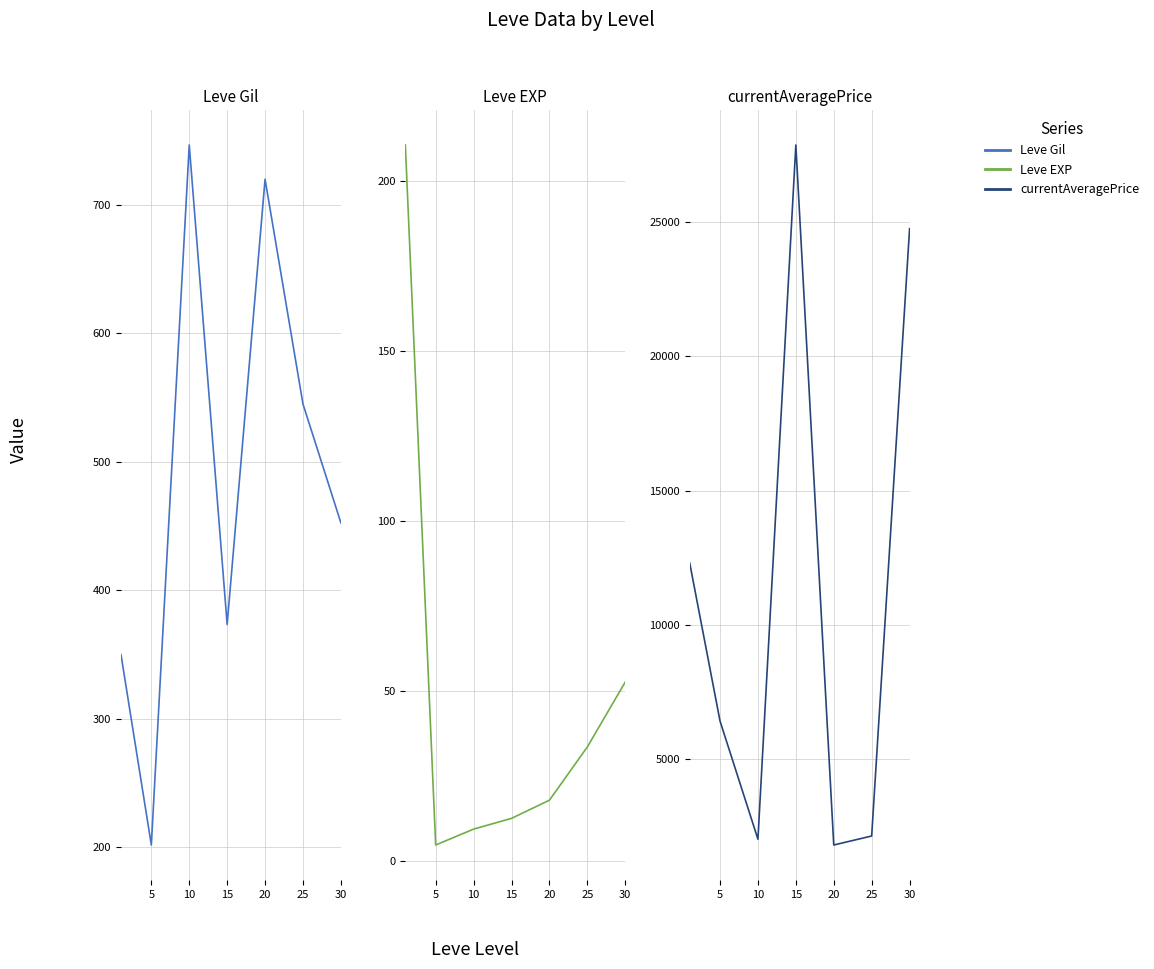

Where is the first local maximum for currentAveragePrice?

15